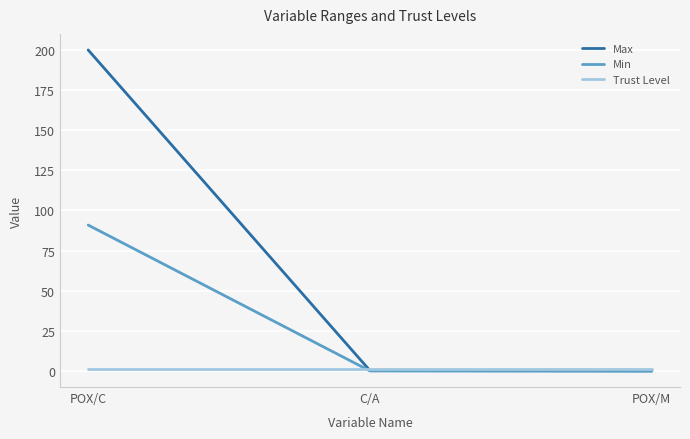

What is the spread (max minus min) of values at POX/M?

0.9